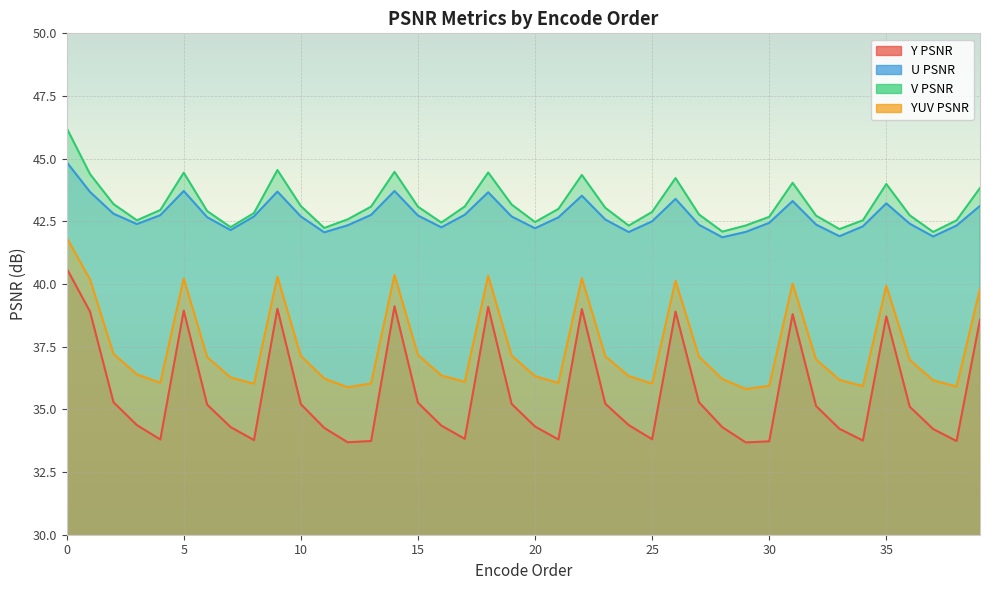

How many lines are shown in the chart?

4